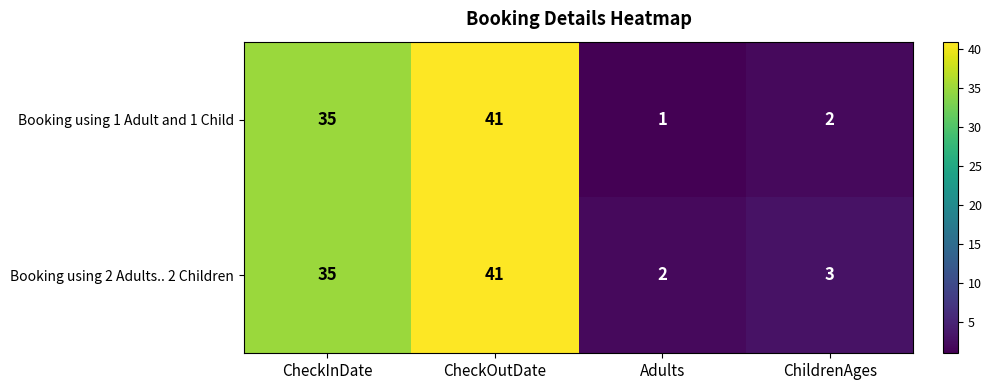

Read the Booking using 1 Adult and 1 Child value at CheckInDate, to the nearest 10.

40